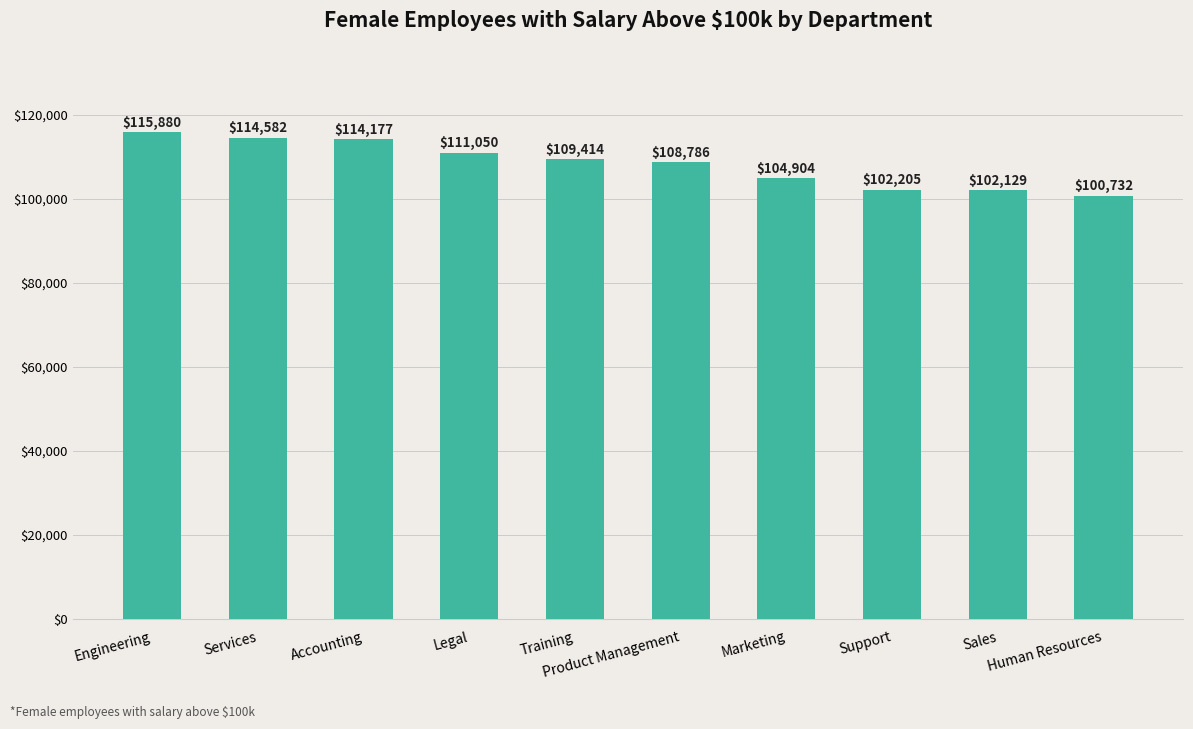

What is the value of the 7th bar from the left?

104903.8